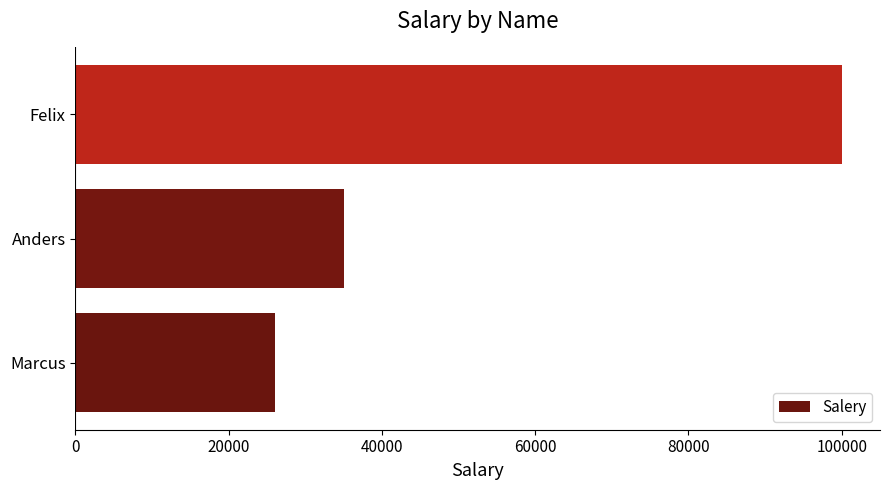

Reading bottom to top, extract all data points from this chart.

Marcus=26000	Anders=35000	Felix=100000